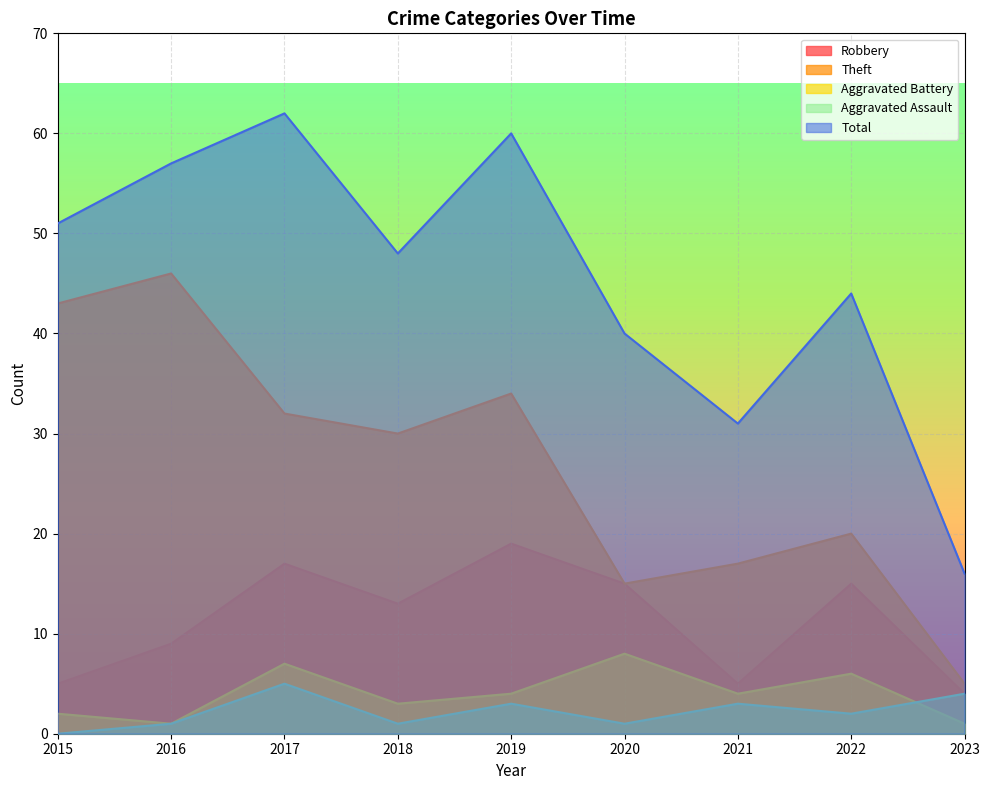

True or false: Aggravated Assault has more than 0 interior local peaks.

True